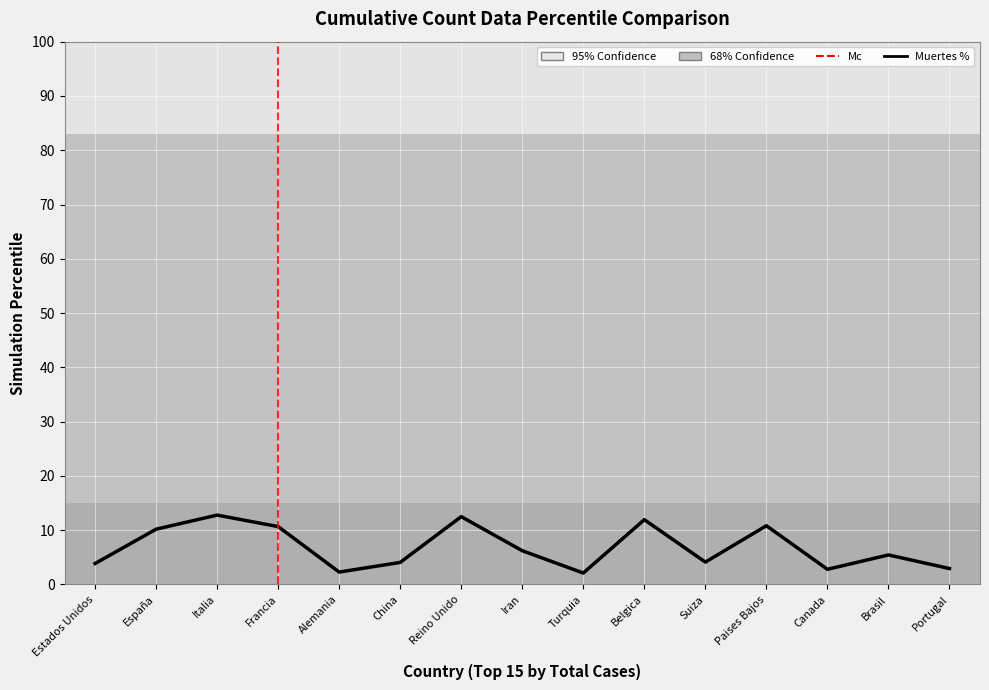

How many categories are shown in the chart?

15